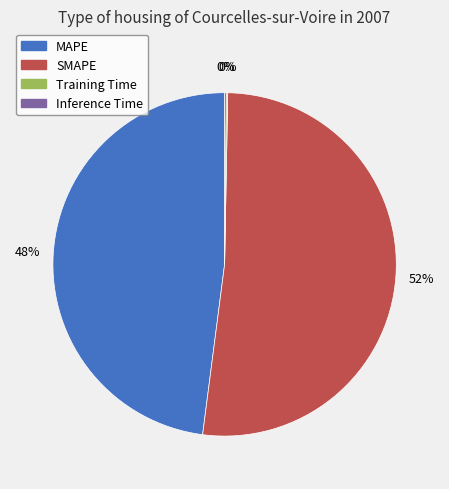

To the nearest percent, what is the average slice percentage?

25%